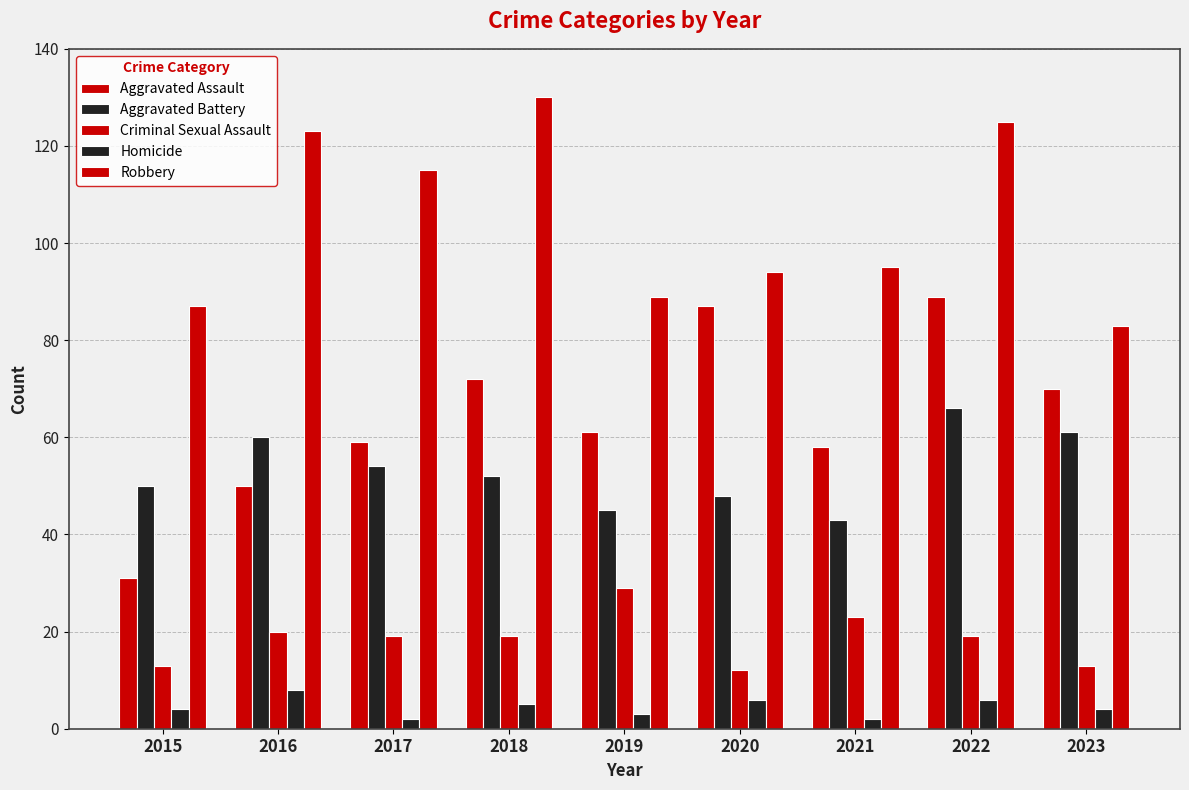

How many groups of bars are there?

9